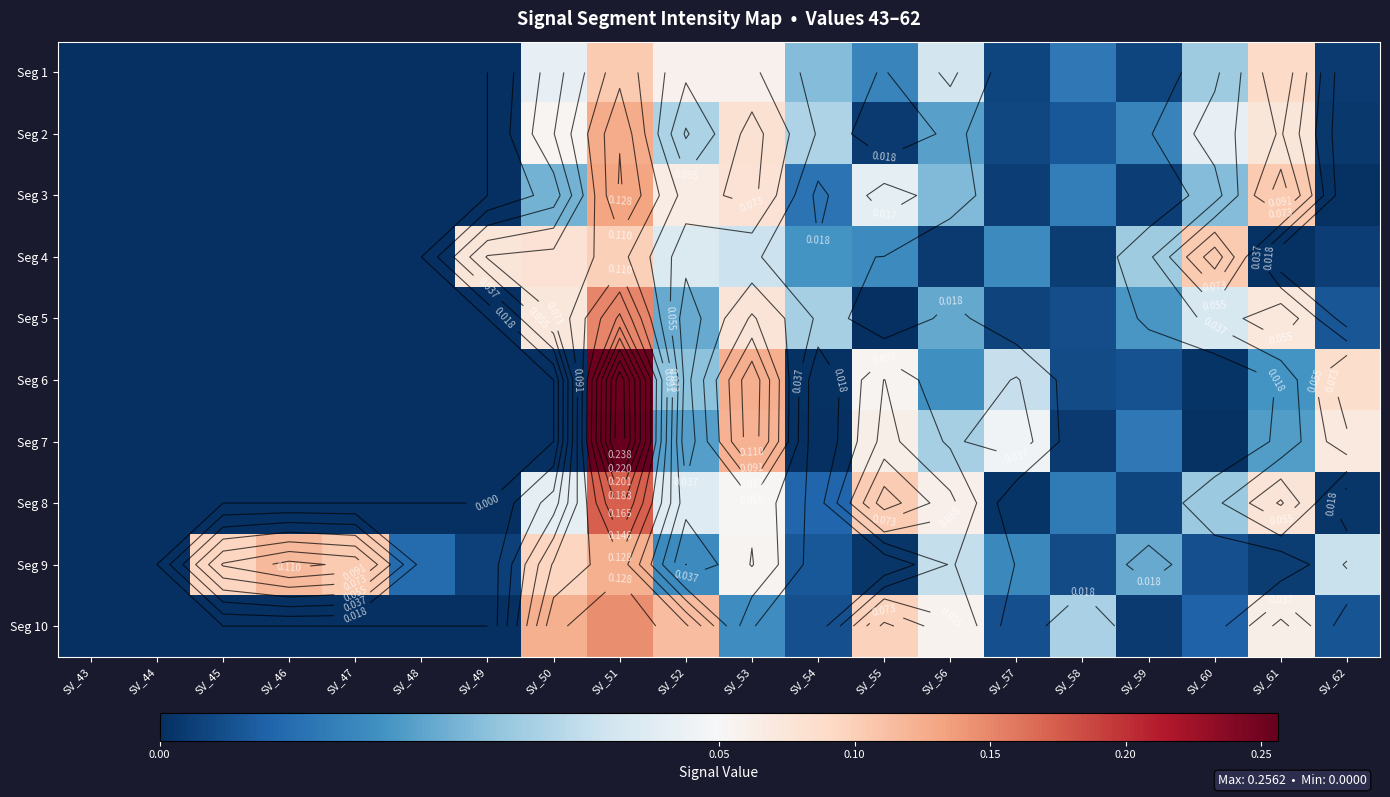

What is the difference between the highest and lowest values at SV_56?

0.1